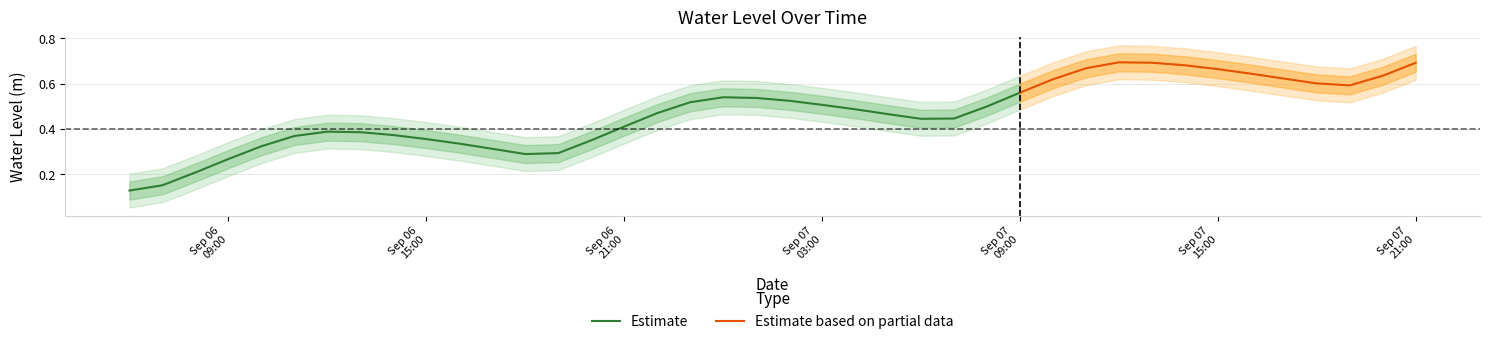

What position from the left is 2024-09-06 16:00:00?

11